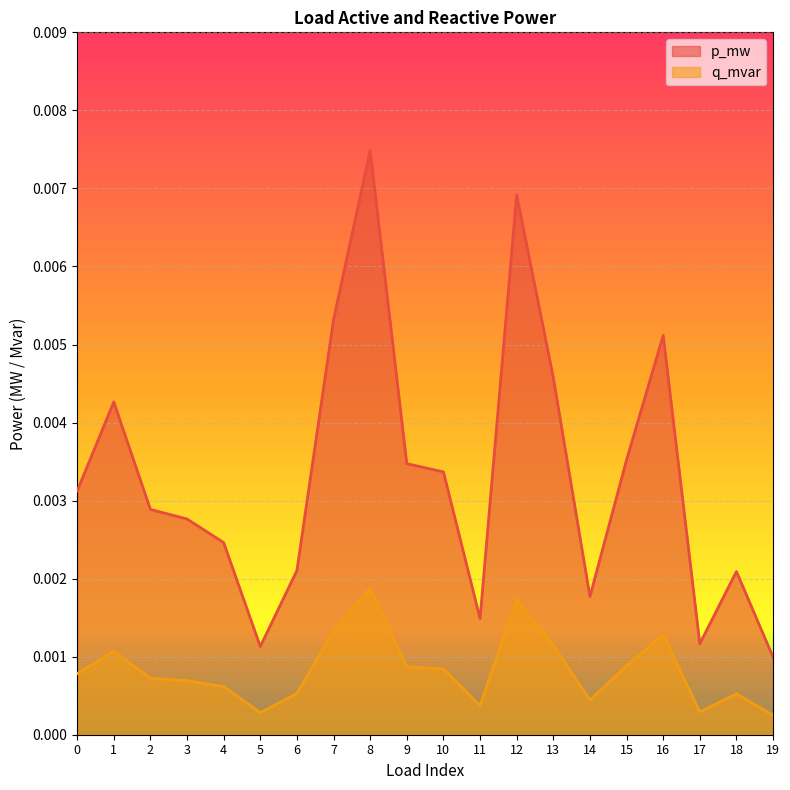

Which series has the largest range (max minus min)?

p_mw